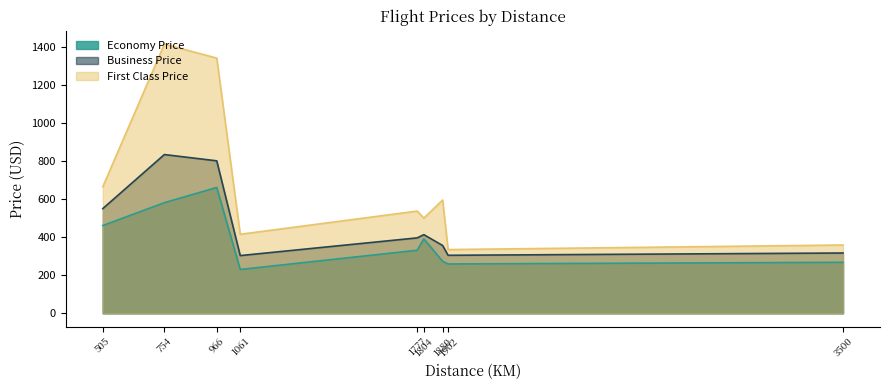

Rank the series by their maximum value, from highest to lowest.

First Class Price, Business Price, Economy Price